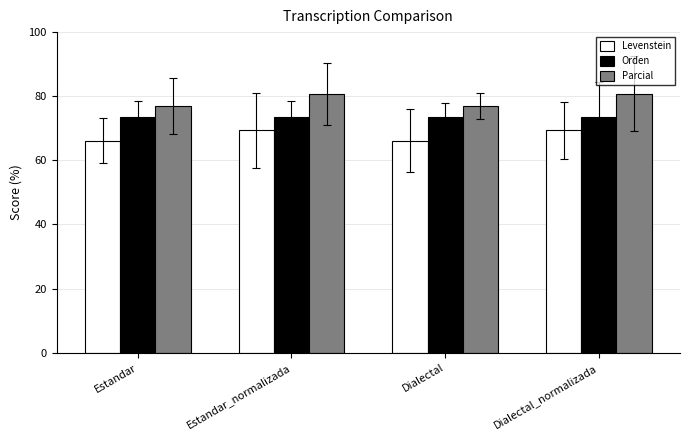

Is the value of Levenstein at Estandar_normalizada greater than the value of Orden at Dialectal_normalizada?

No